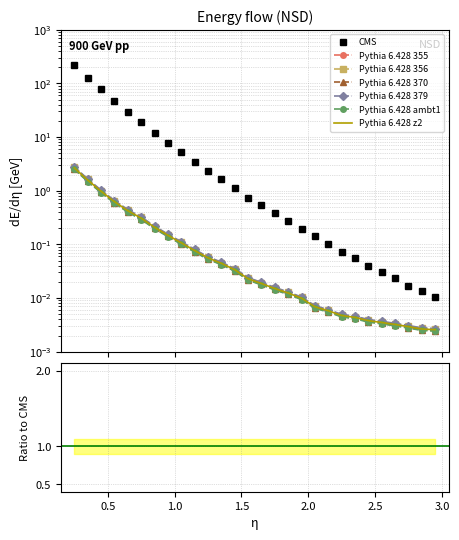

What is the sum of all Pythia 6.428 355 values?

7.3